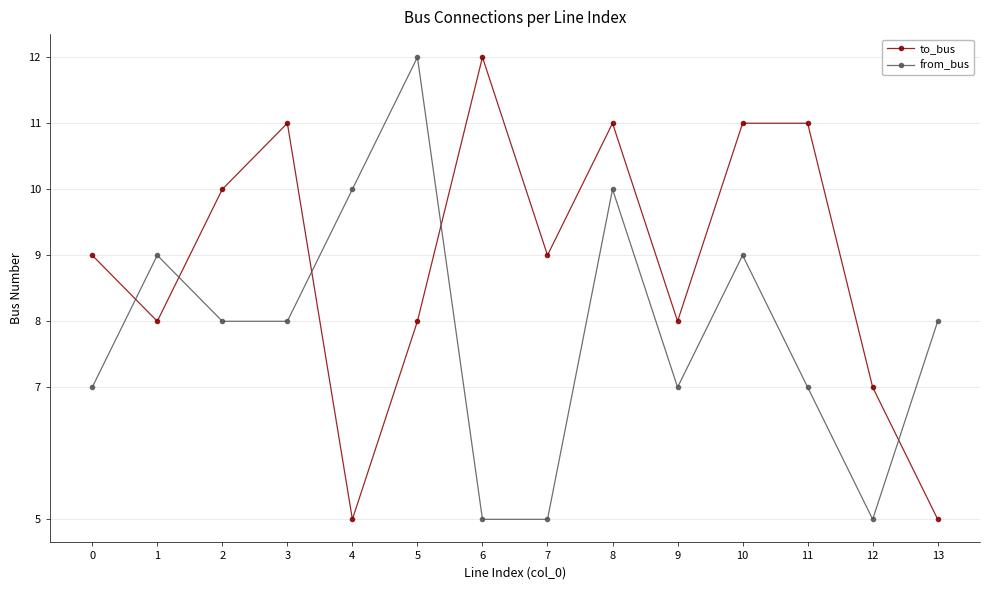

Which series changed the most between 5 and 8?

to_bus